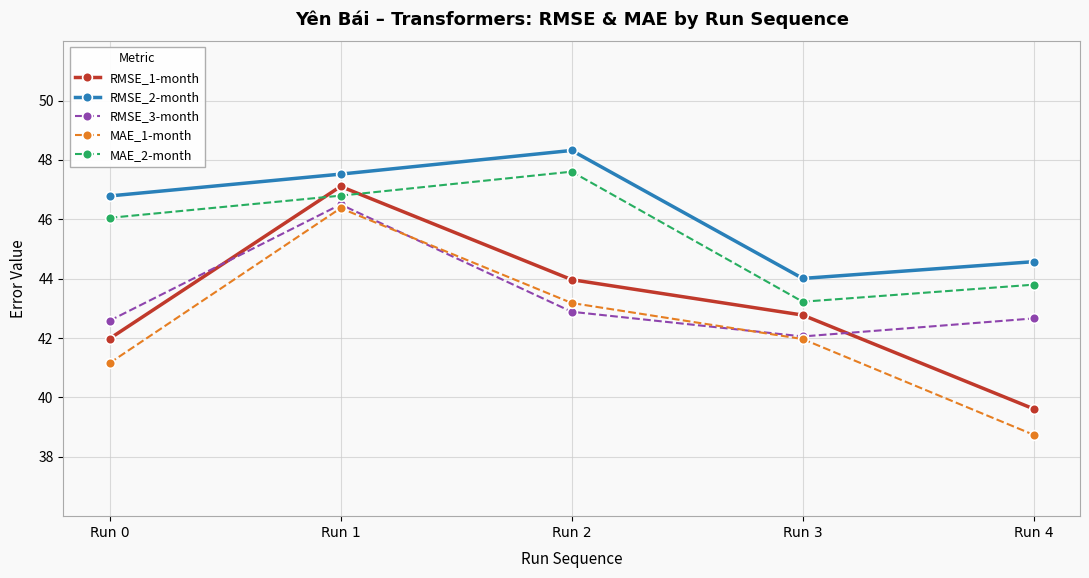

Where is the first local minimum for RMSE_3-month?

Run 3